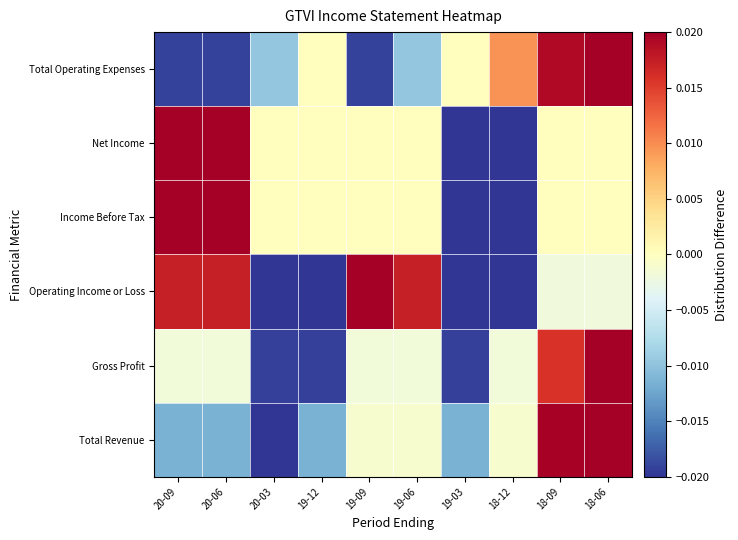

At which category is the sum across all series the highest?

18-06